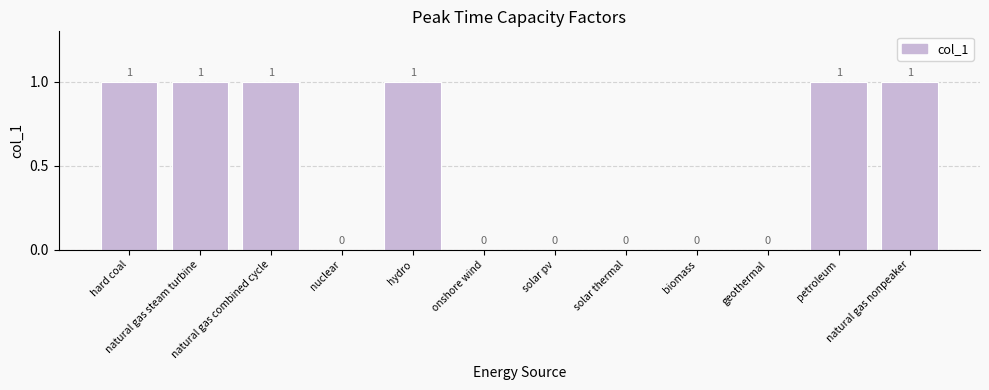

What is the sum of all values?

6